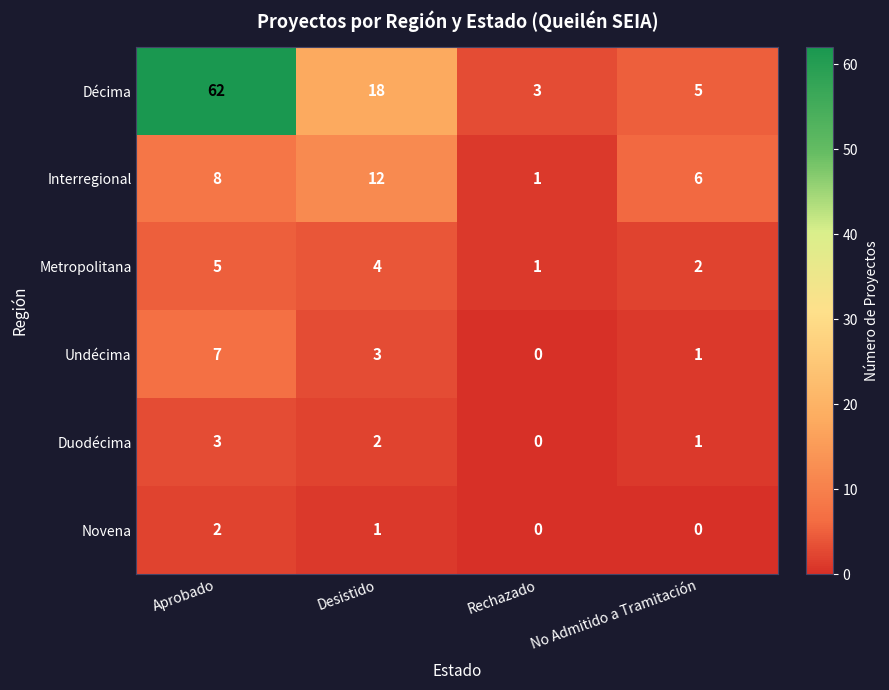

Which series has the largest range (max minus min)?

Décima